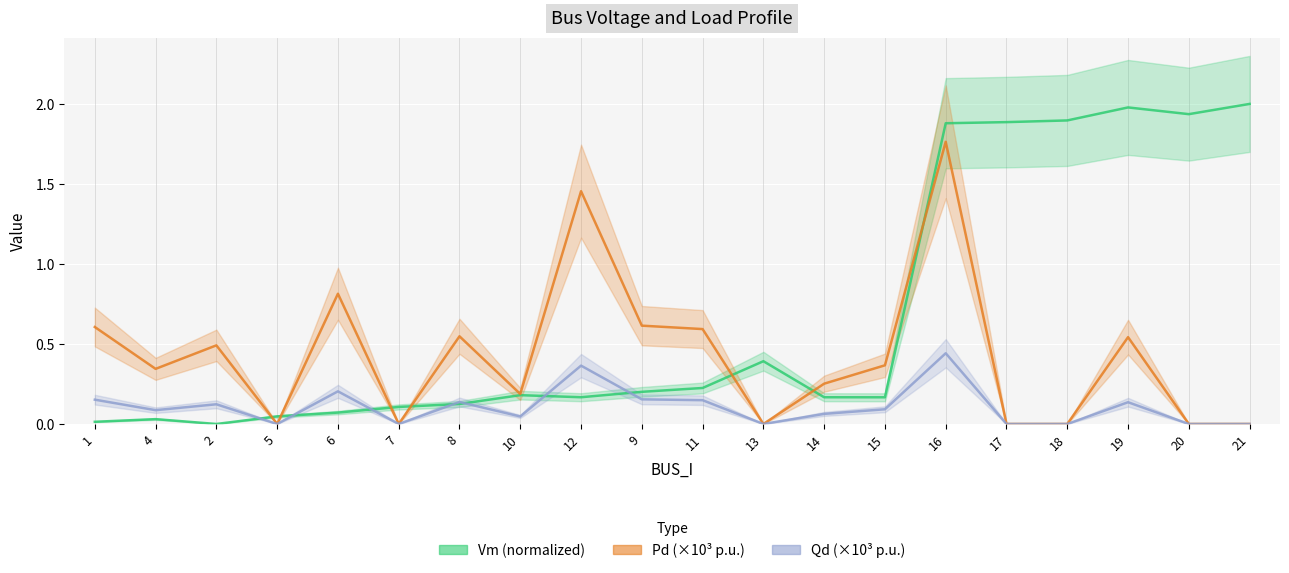

The Qd (×10³ p.u.) series shows 0.1 at 6. True or false?

False